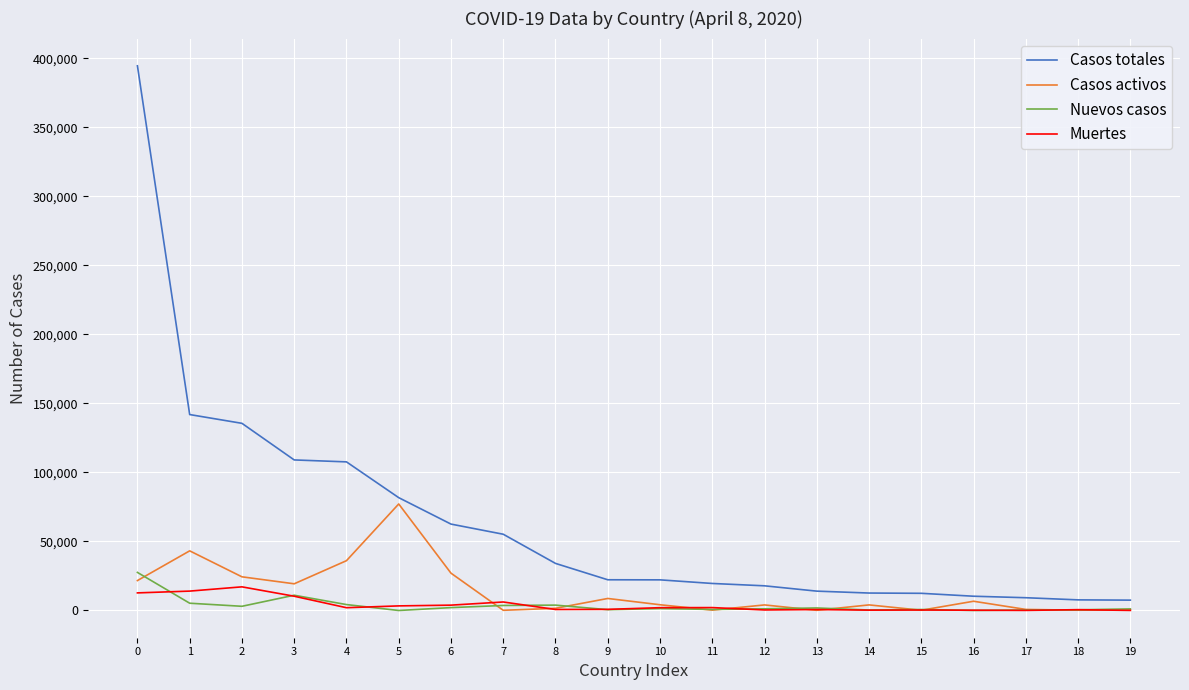

How many distinct data groups are displayed?

4